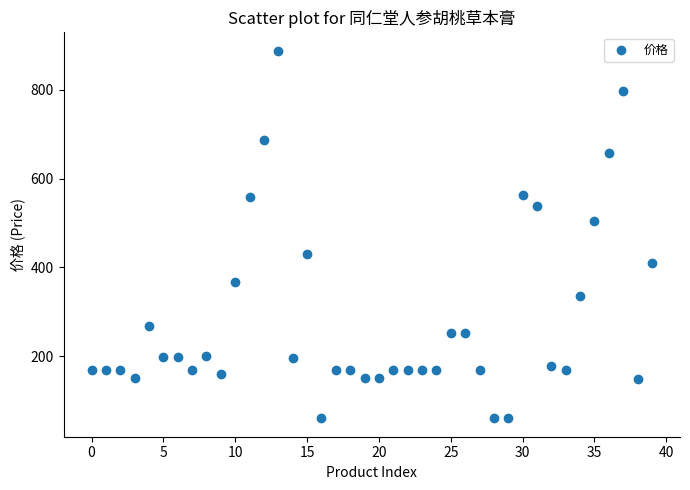

What Y value in the scatter plot is closest to 473?

504.0